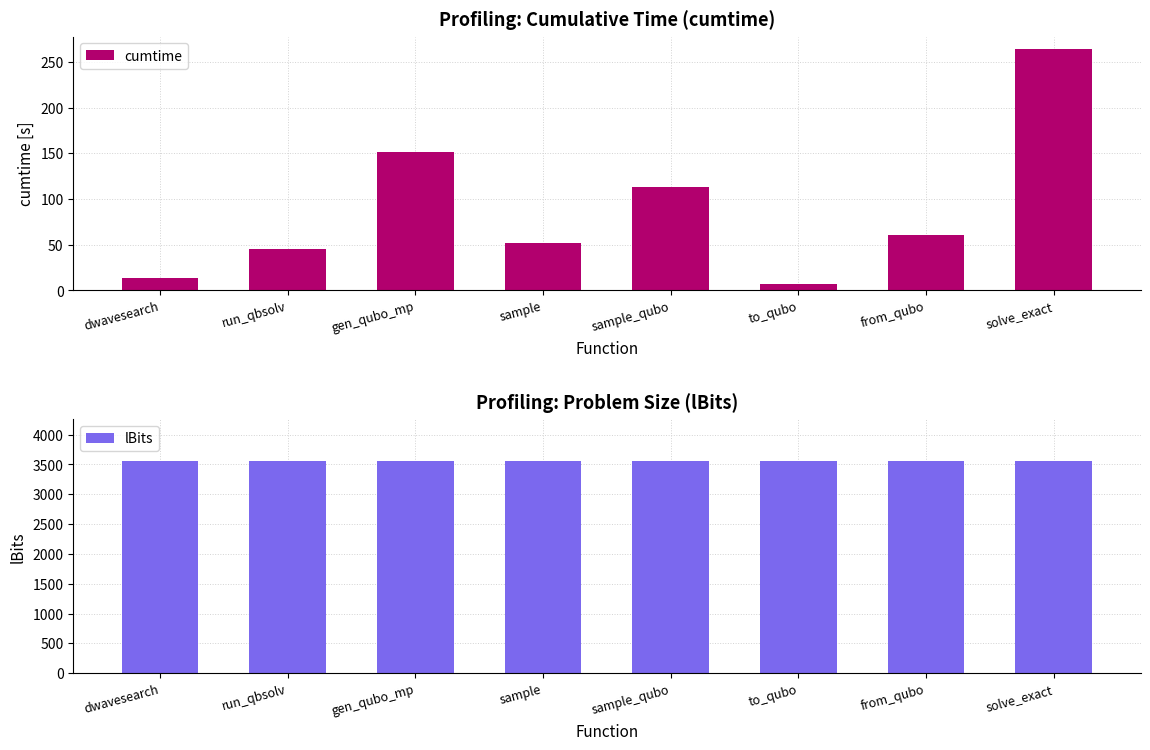

What are all the series names shown in the legend?

cumtime, lBits